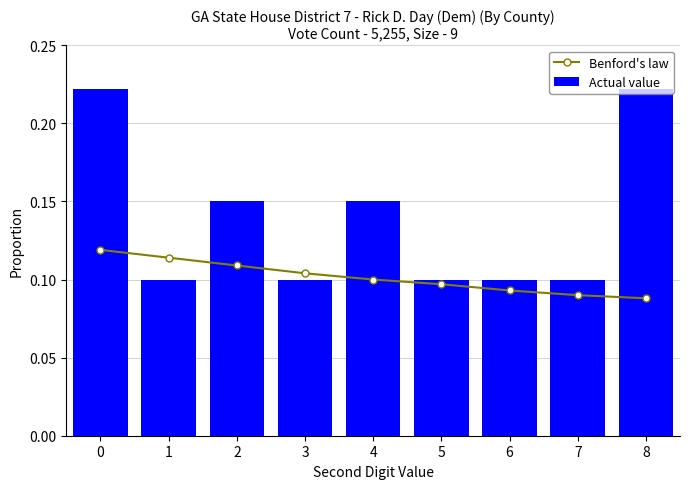

What is the total value across all series at 0?

0.3